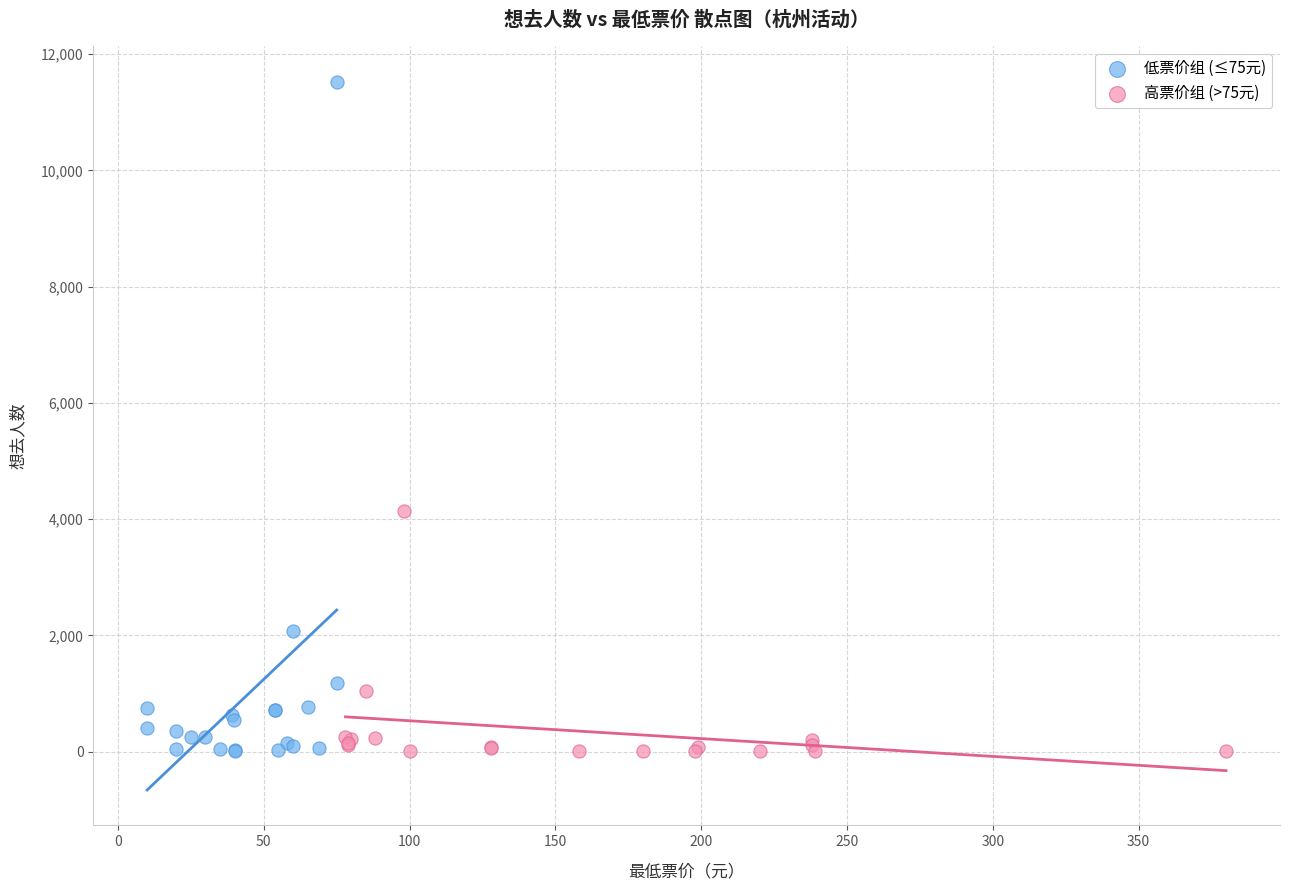

Which series has the widest spread of Y values?

低票价组 (≤75元)